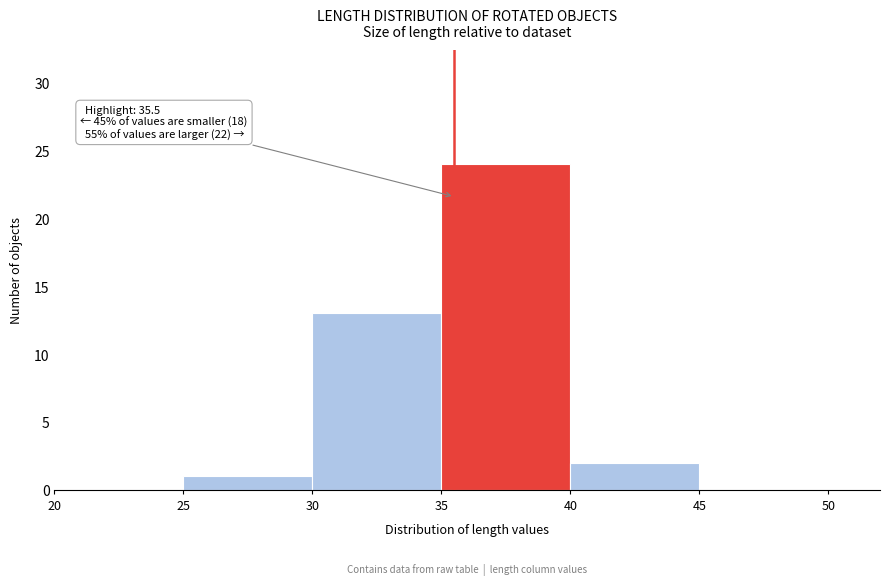

Over which range of the x-axis is the bar tallest?

35 to 40